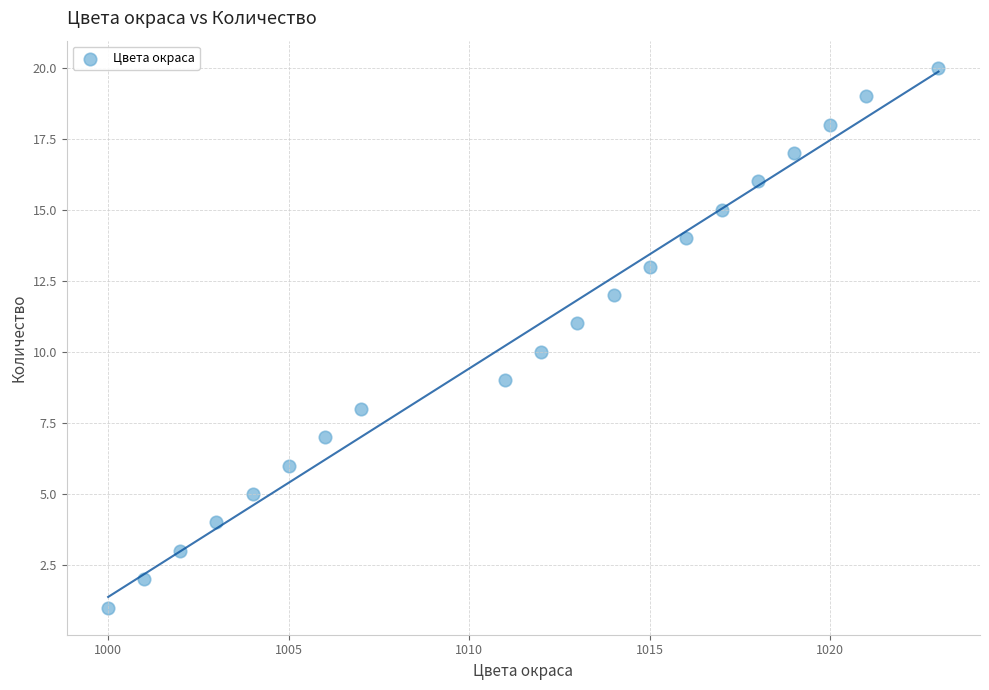

What is the range of Y values (max minus min)?

19